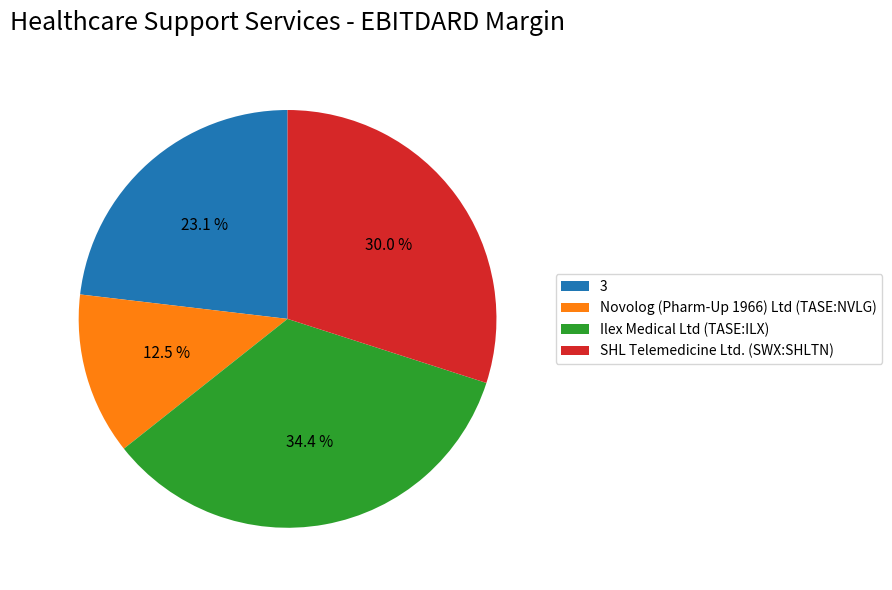

Is 3 the majority of the pie?

No